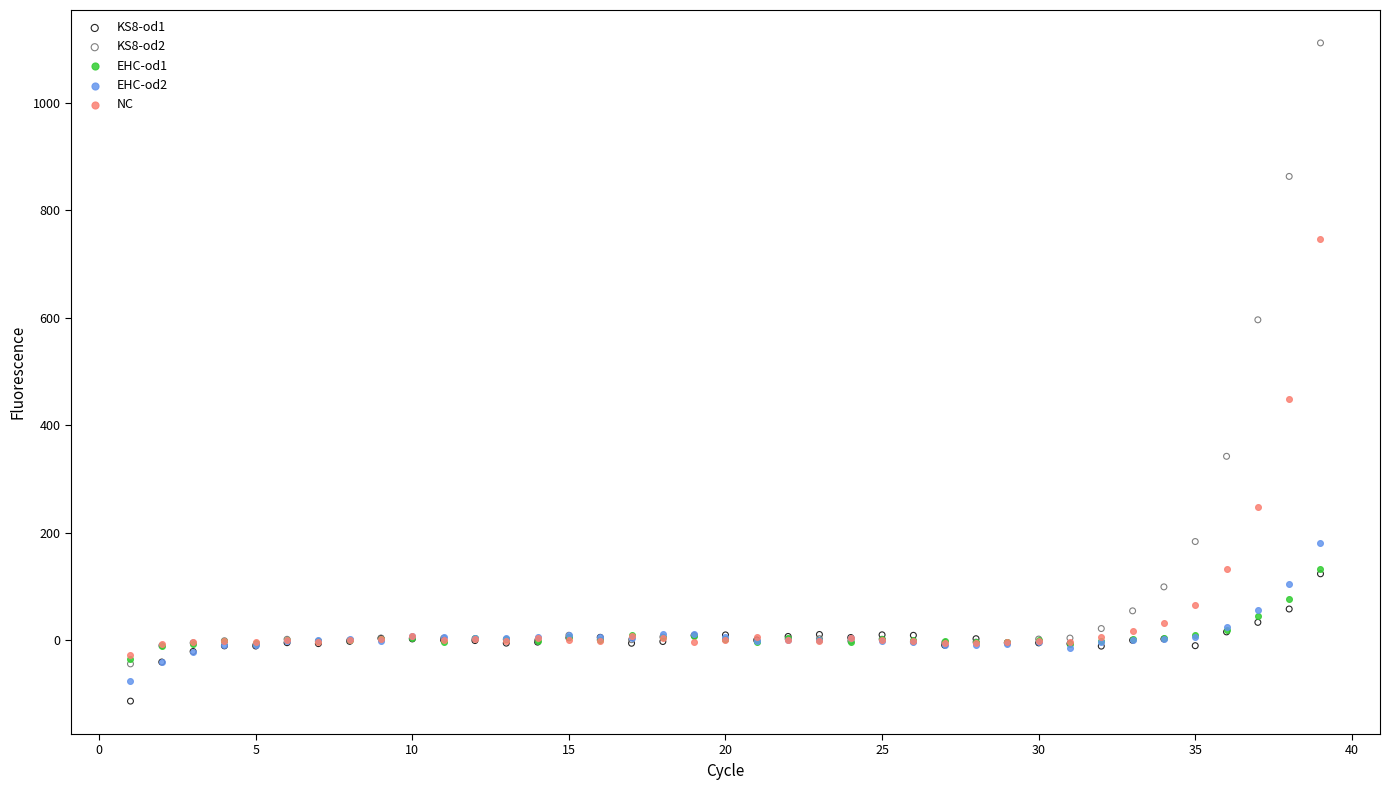

Which series reaches the maximum Y coordinate?

KS8-od2